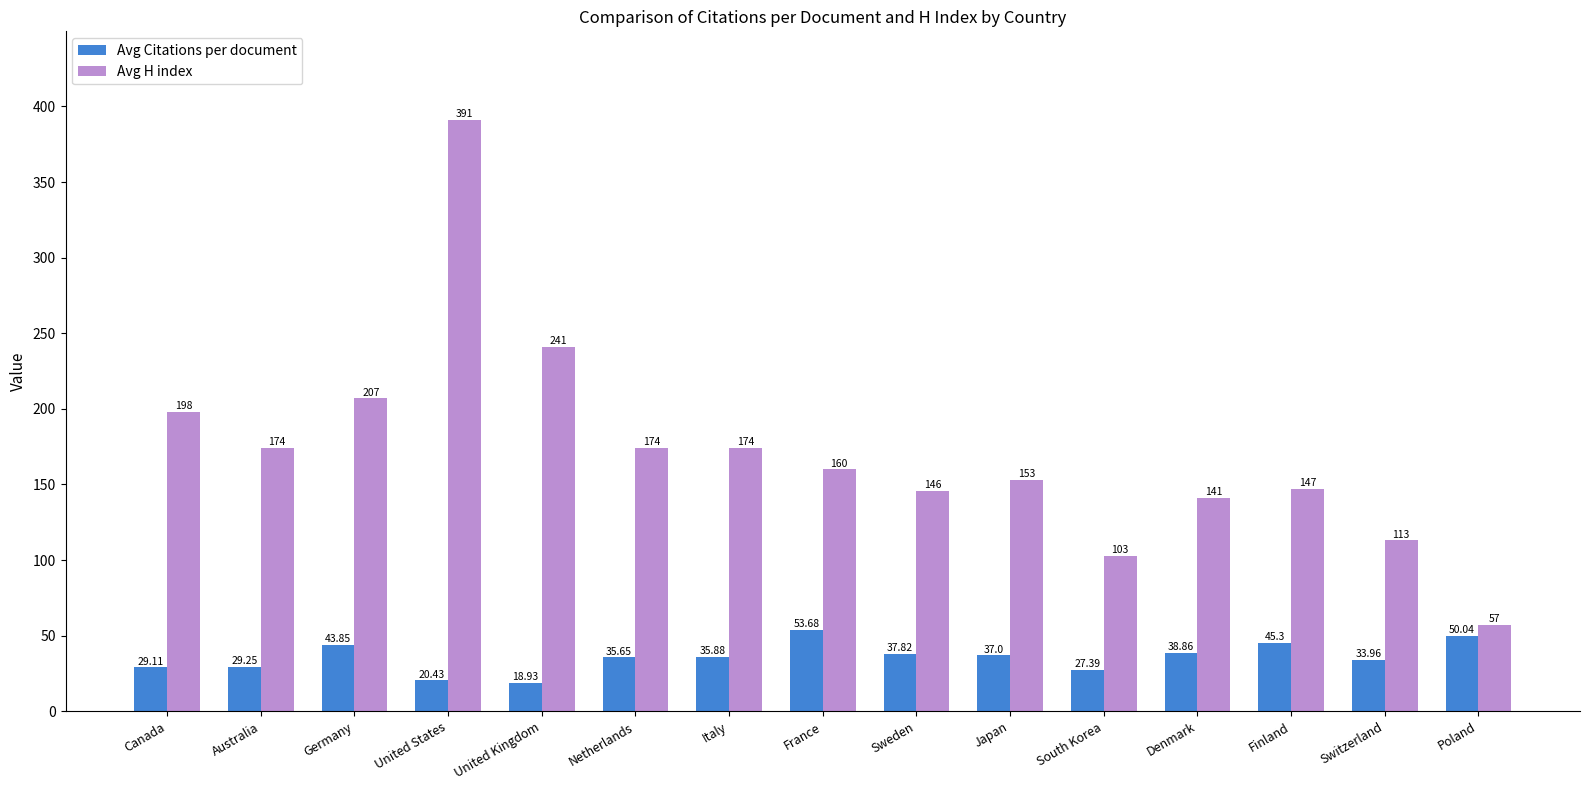

Rank the series at Germany from highest to lowest value.

Avg H index, Avg Citations per document